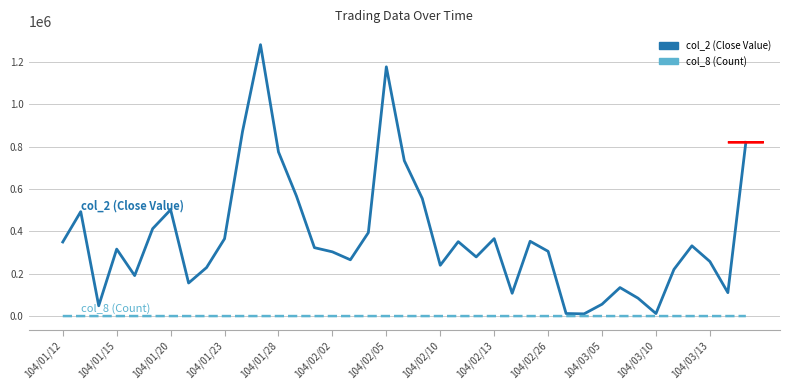

What is the difference between the second highest and minimum values in the col_2 (Close Value) series?

1166120